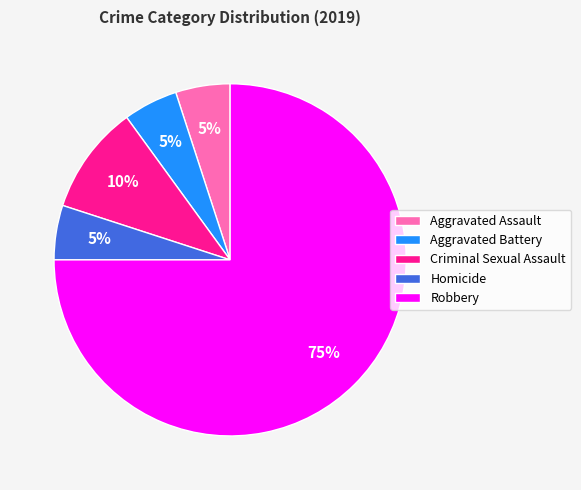

Is the sum of Aggravated Assault and Criminal Sexual Assault greater than half?

No